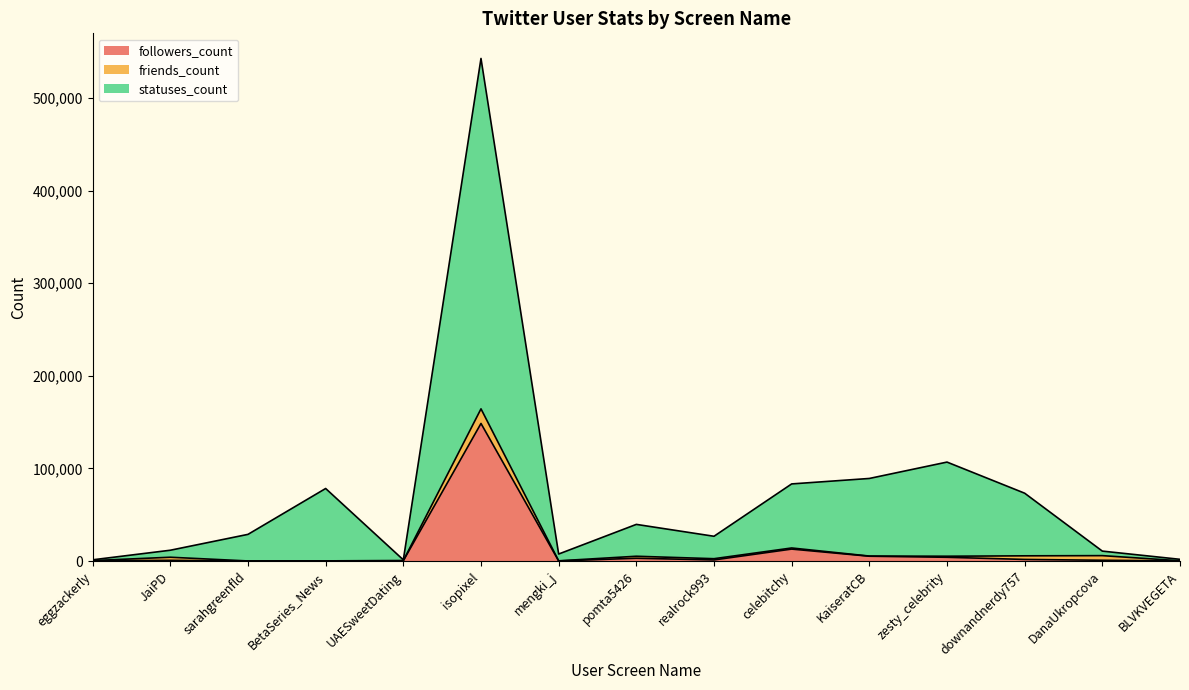

Which series has the largest total across all categories?

statuses_count